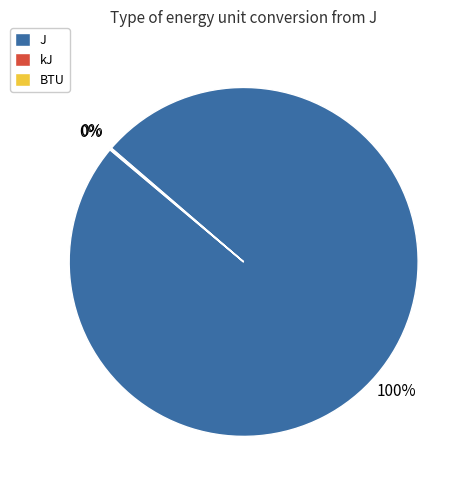

Which category has the biggest portion of the pie?

J